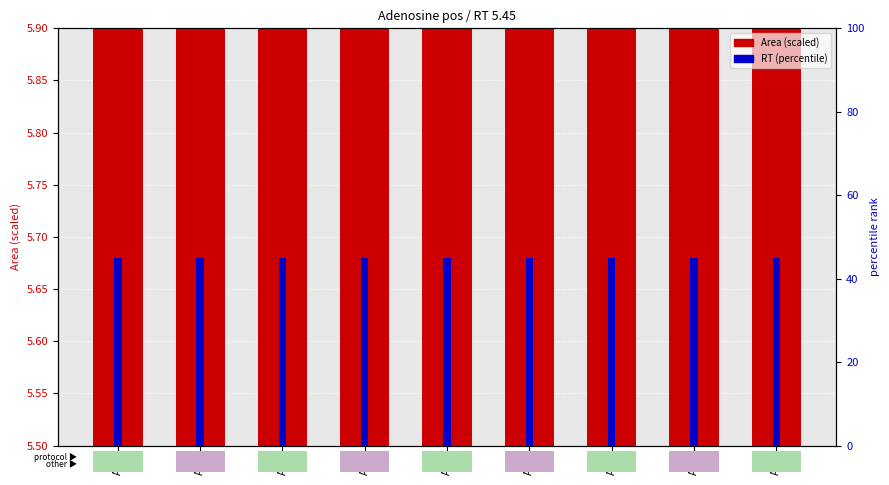

At which label is Area (scaled) closest to 5?

AA7